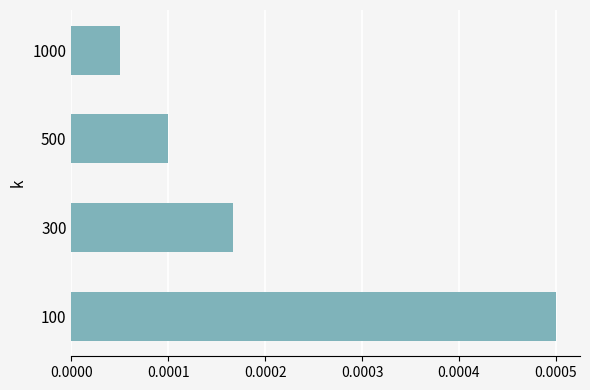

List the labels in order of value, largest first.

100, 300, 500, 1000